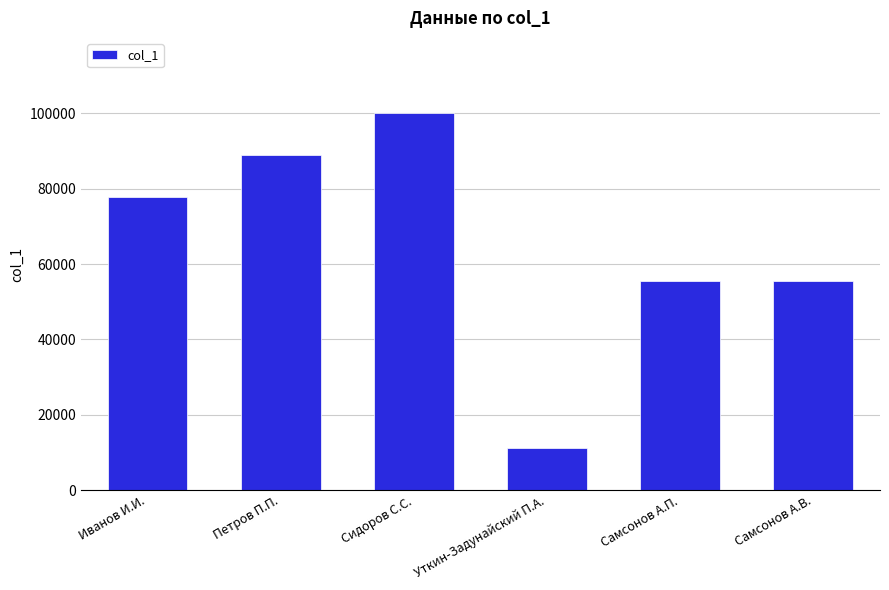

Count the number of categories in the chart.

6